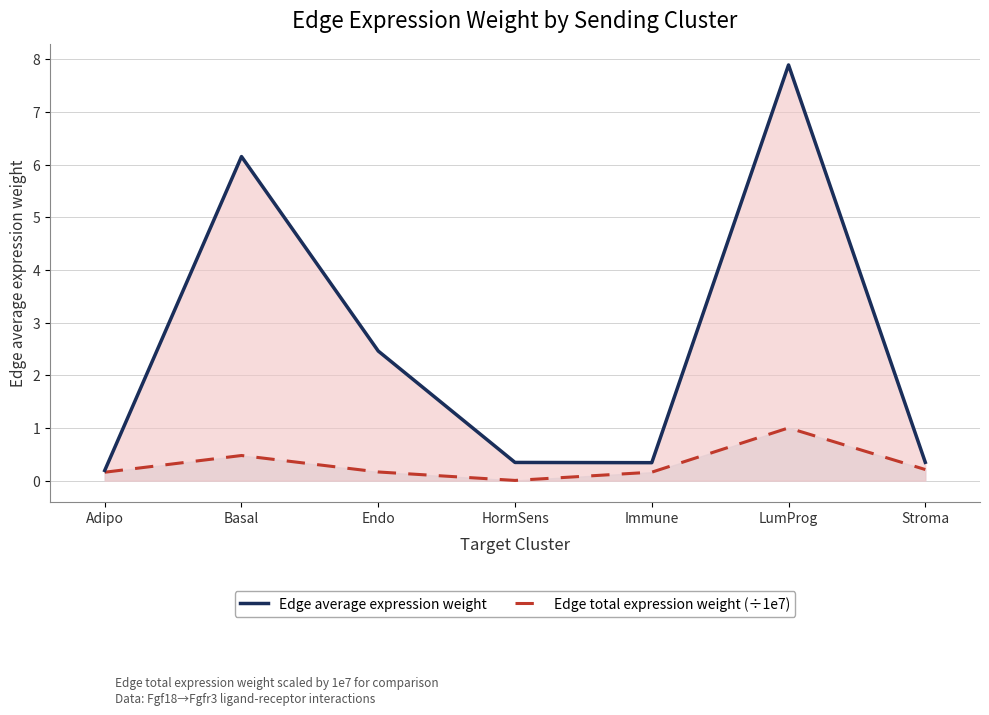

Count the number of data series in this chart.

2